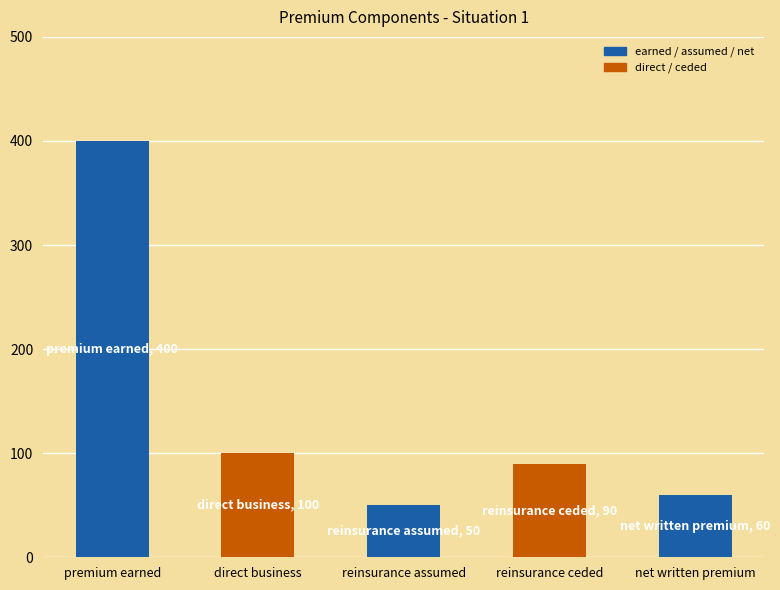

What is the difference between the values at net written premium and reinsurance ceded?

30